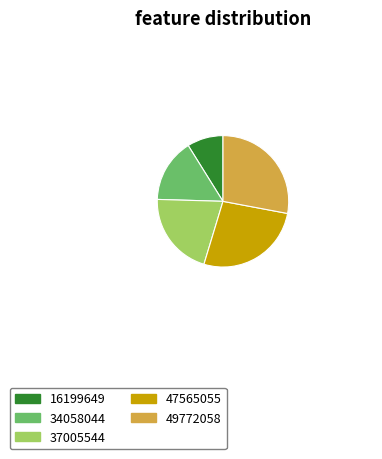

Which category has the smallest portion of the pie?

16199649